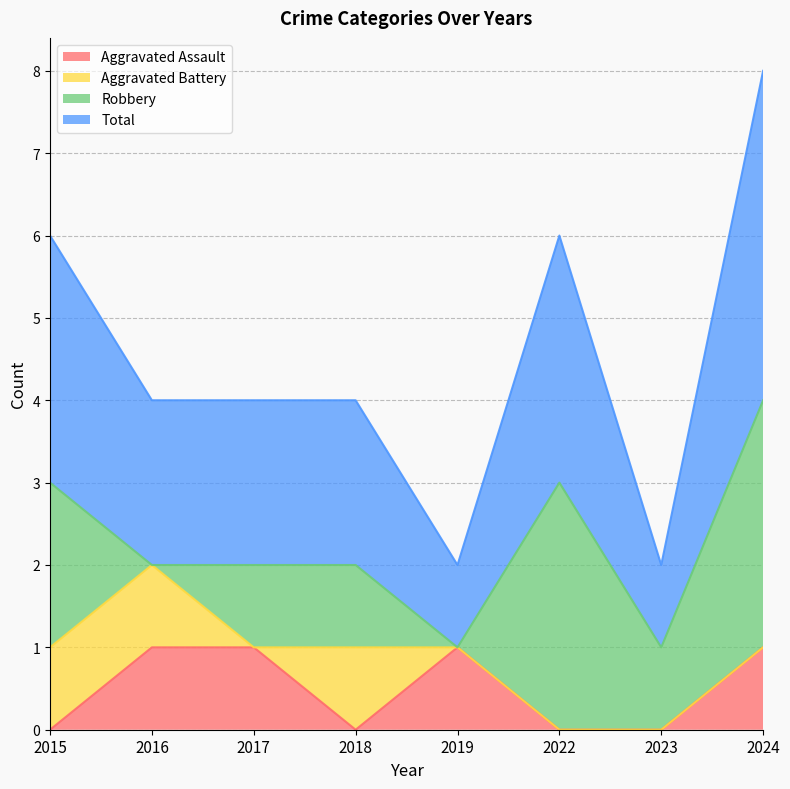

True or false: Aggravated Assault has a value of 1 at 2024.

True